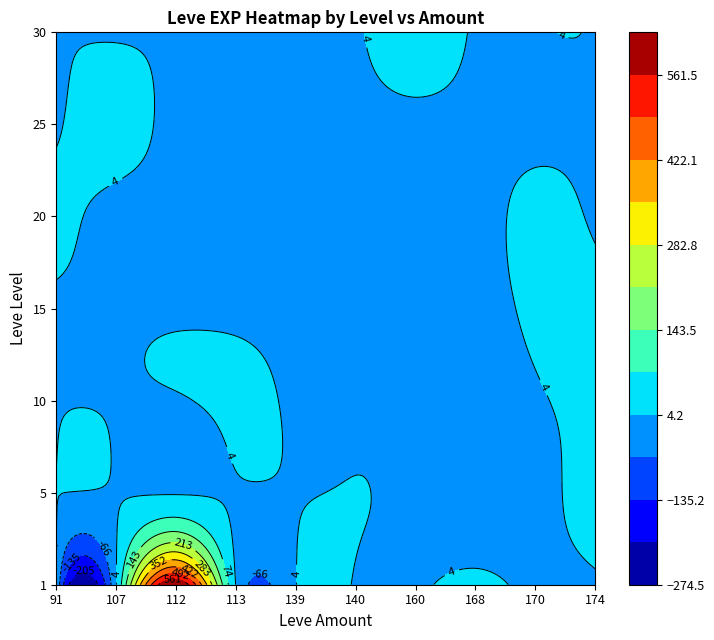

Is it true that 5 equals 7 at 91?

False